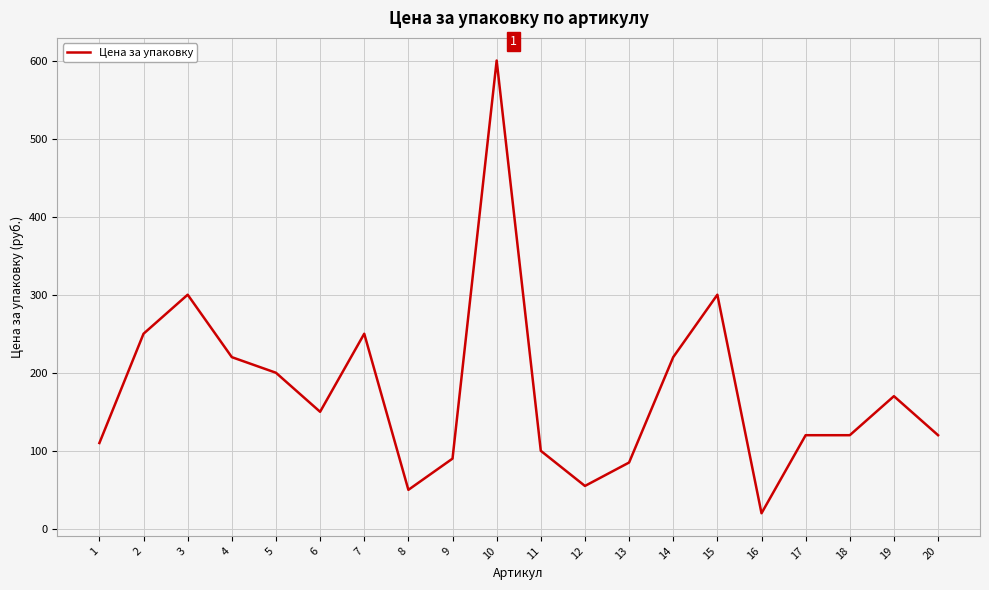

What is the change in value from 4 to 9?

-130